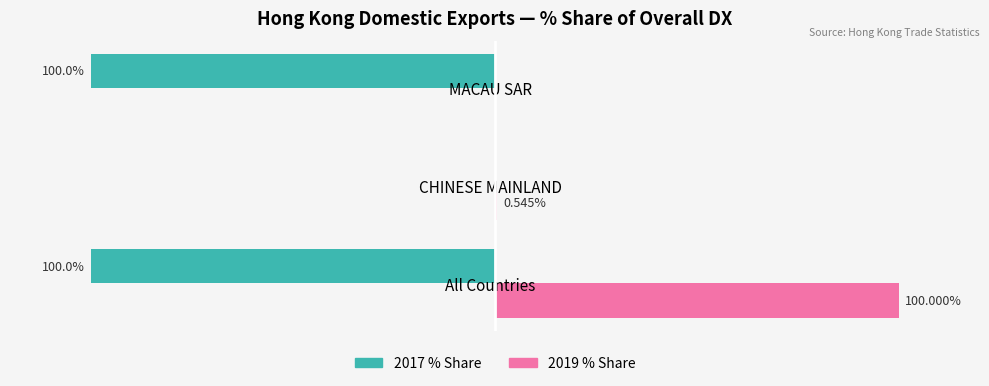

Which series has the largest total across all categories?

2019 % Share